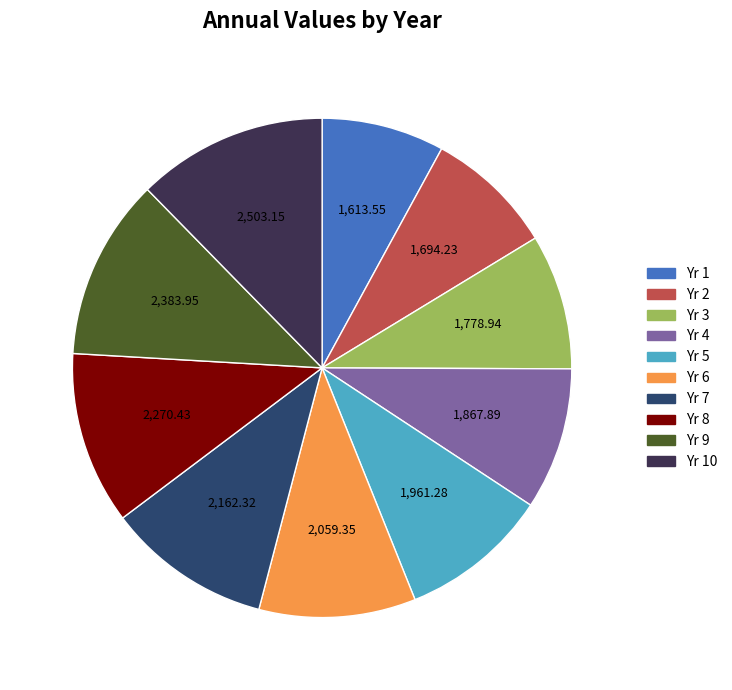

Is there a majority slice in this chart?

No